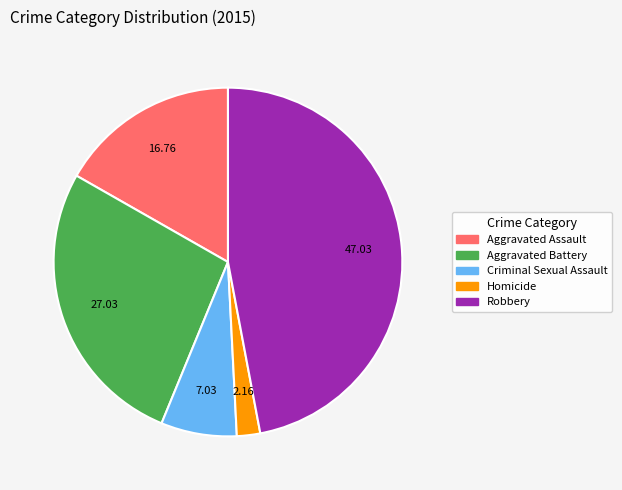

Is there any slice that represents more than half of the pie?

No